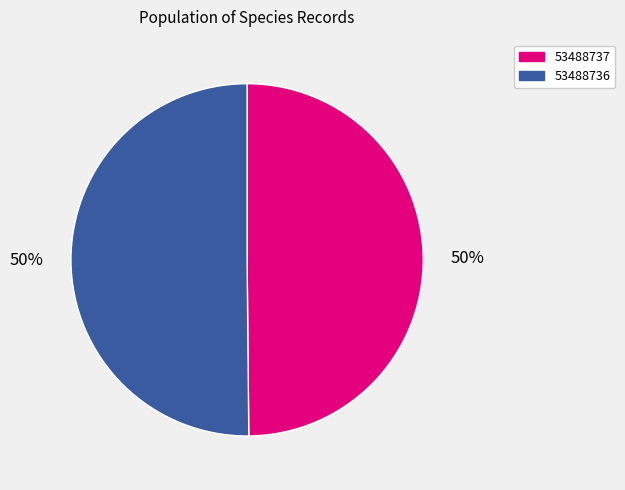

Approximately how many times larger is the value at 53488737 compared to 53488736?

1.0